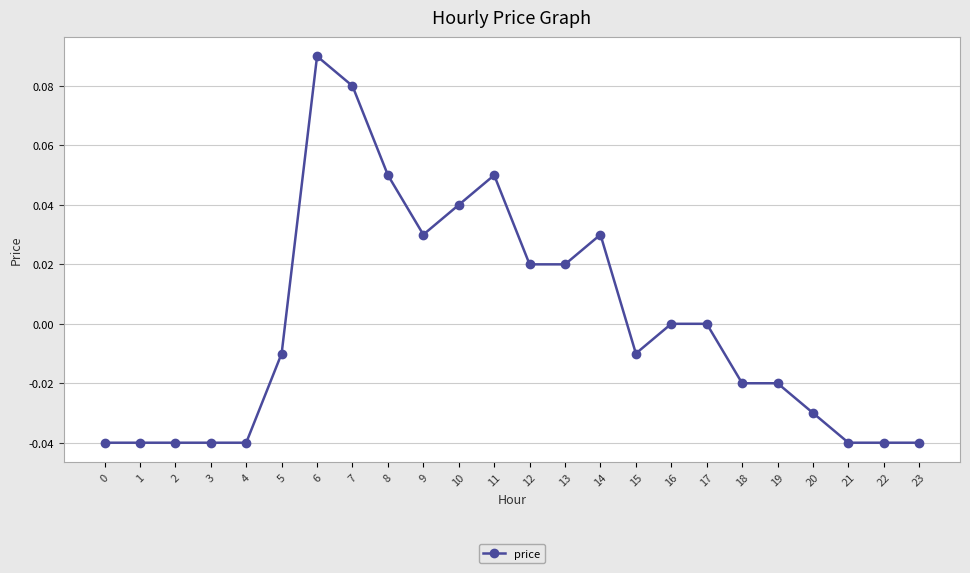

Between 13 and 14, which is larger?

14